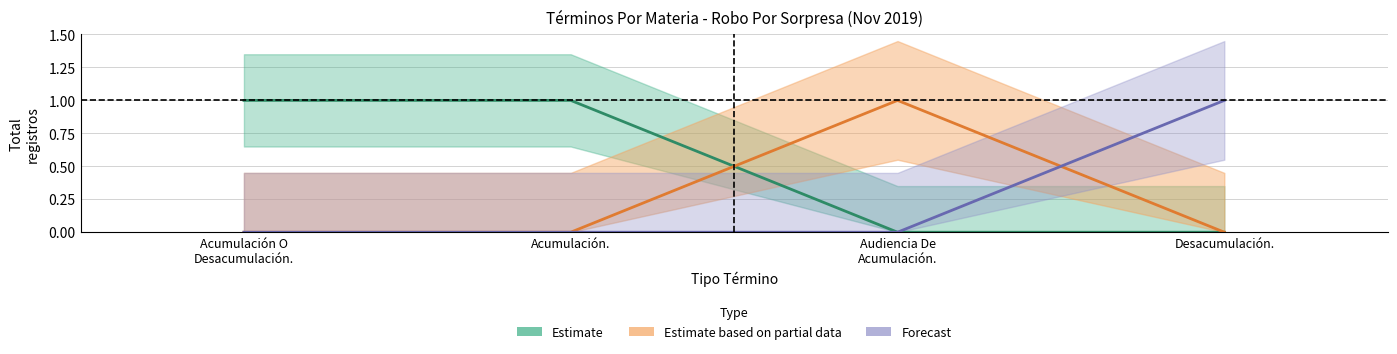

Count the Estimate based on partial data values in the range 0 to 1.

4